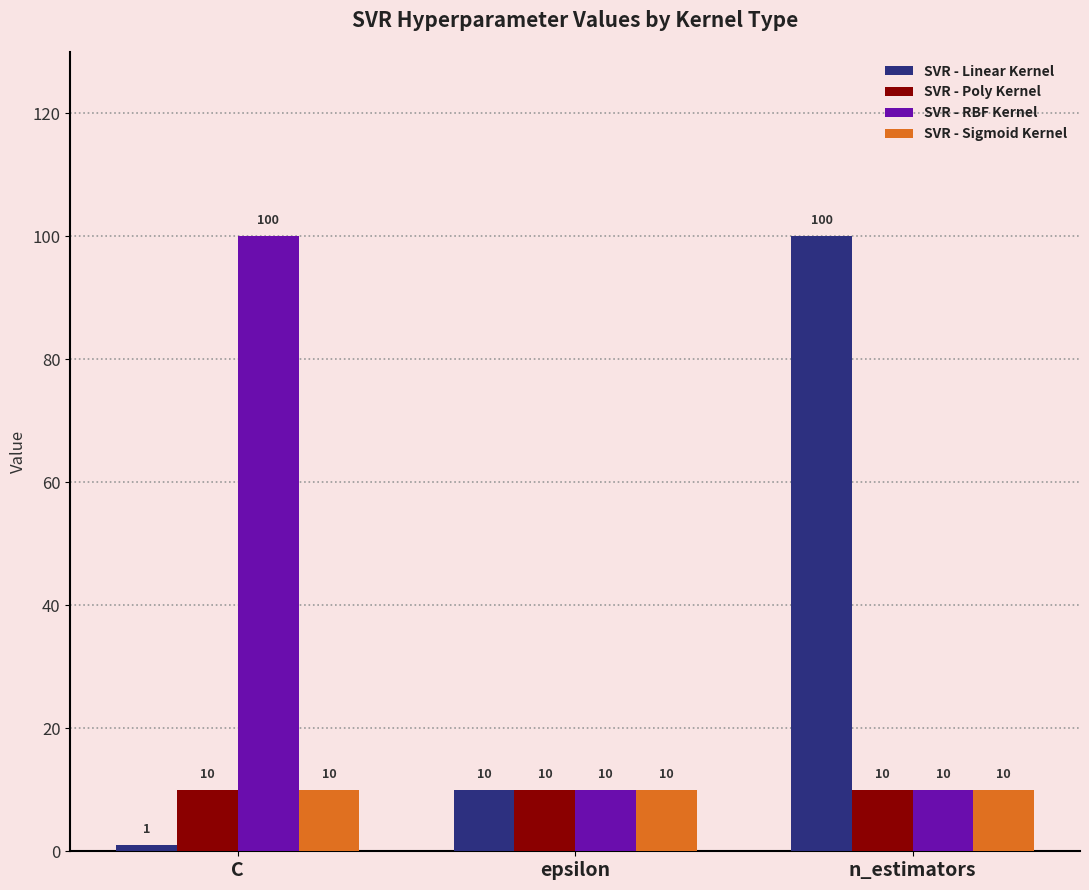

What is the value of the SVR - Linear Kernel bar at the 3rd from the left?

100